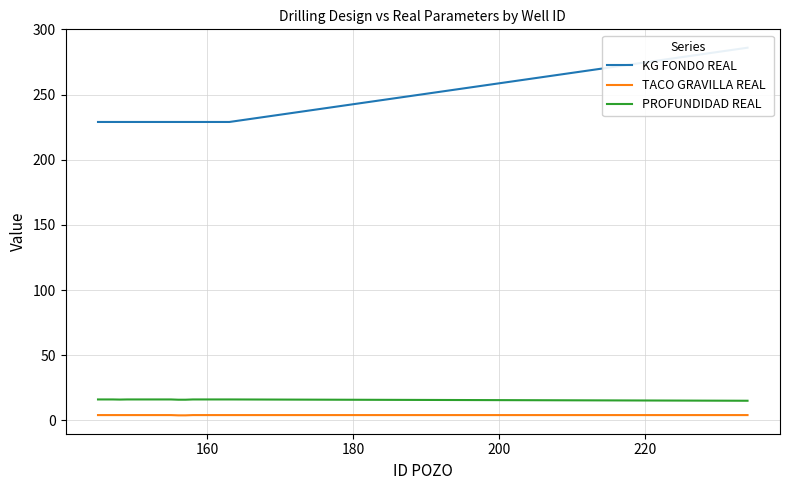

How many lines are shown in the chart?

3